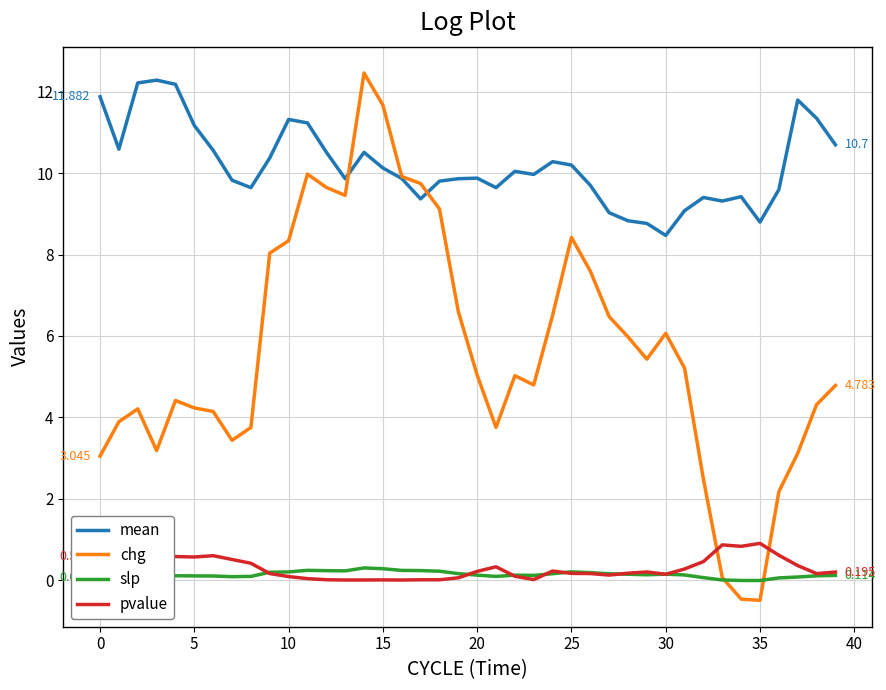

True or false: chg and mean cross at least once.

True